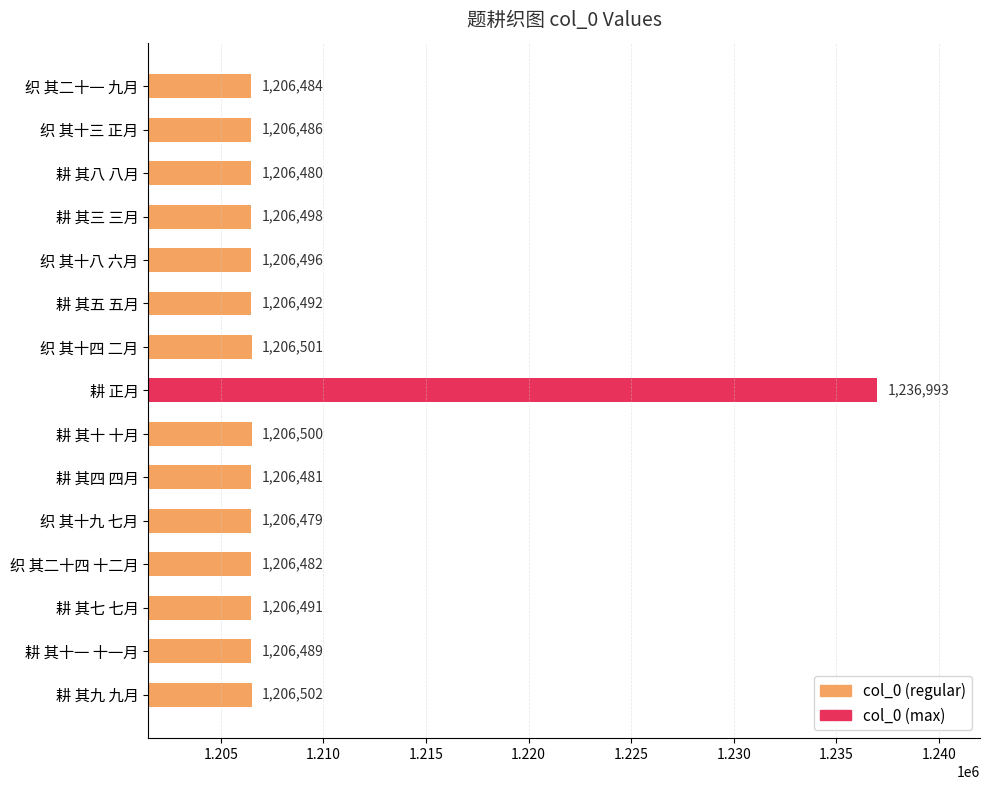

Does the chart contain stacked bars?

No